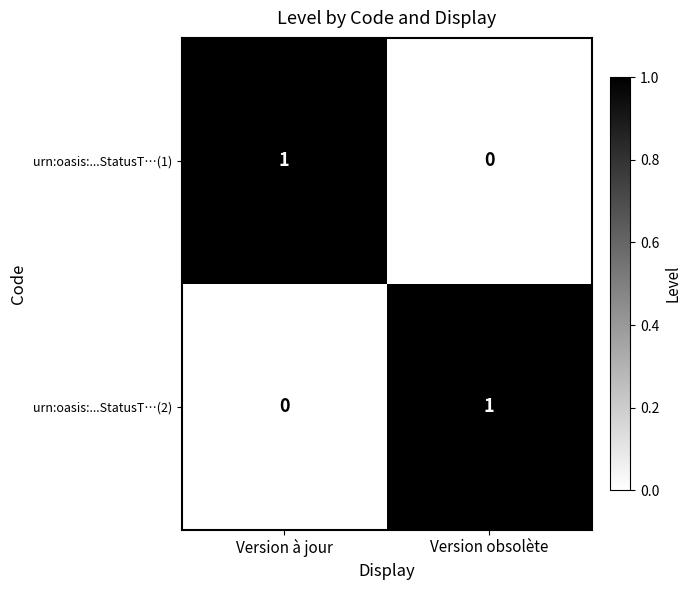

At which label is urn:oasis:...StatusT…(2) closest to 0?

Version à jour